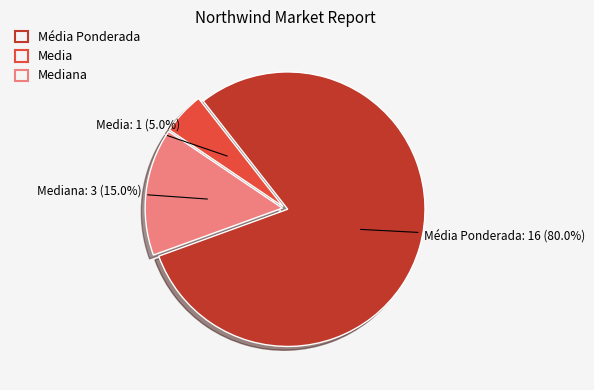

How many segments does this pie chart have?

3